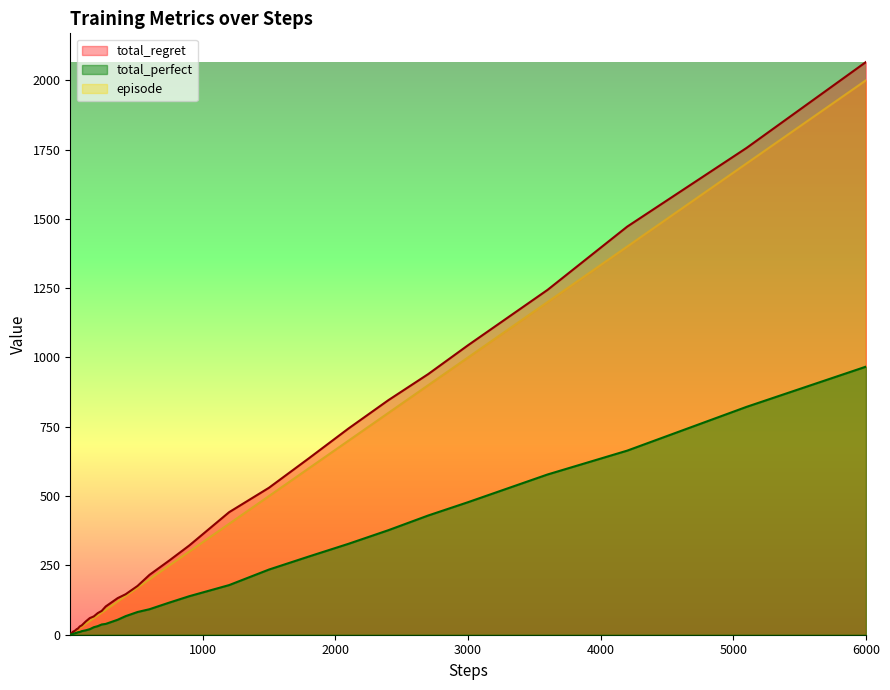

Which series has the largest range (max minus min)?

total_regret